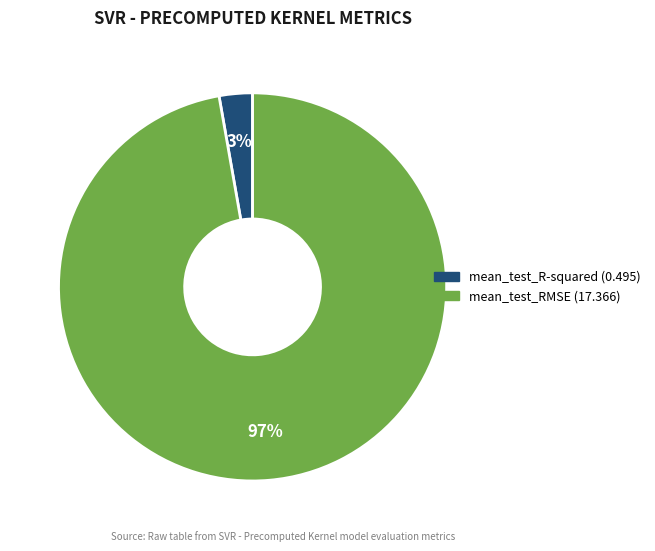

What is the largest slice in the pie chart?

mean_test_RMSE